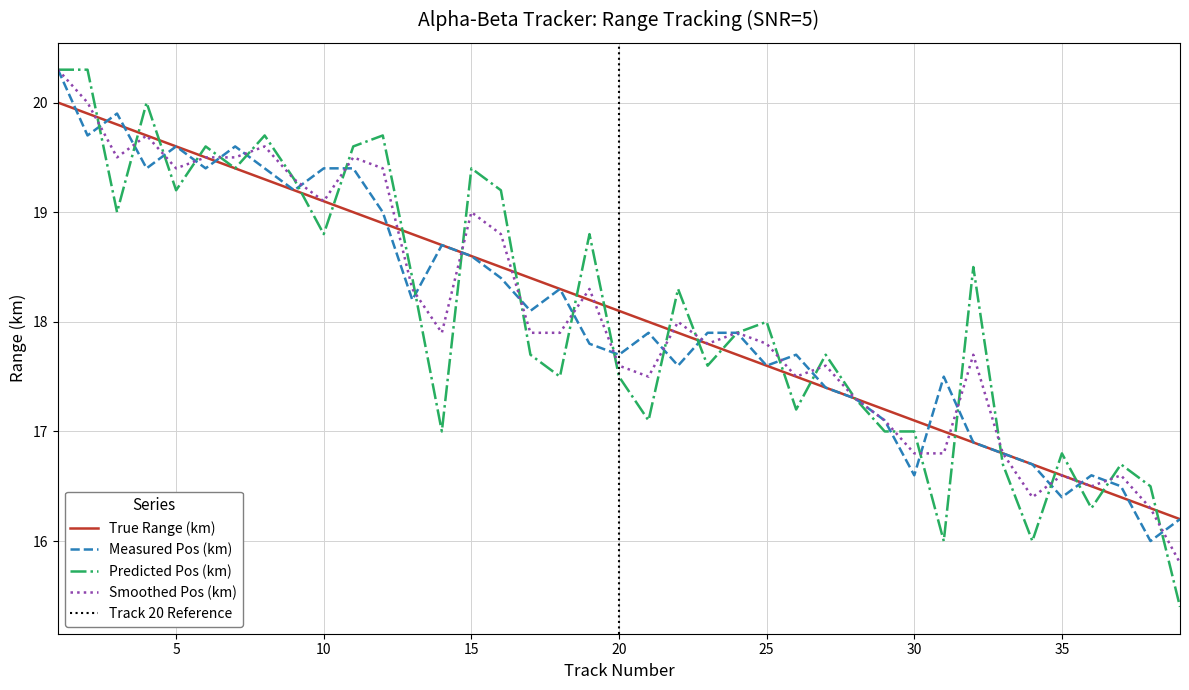

What is the average value of the Measured Pos (km) series?

18.1